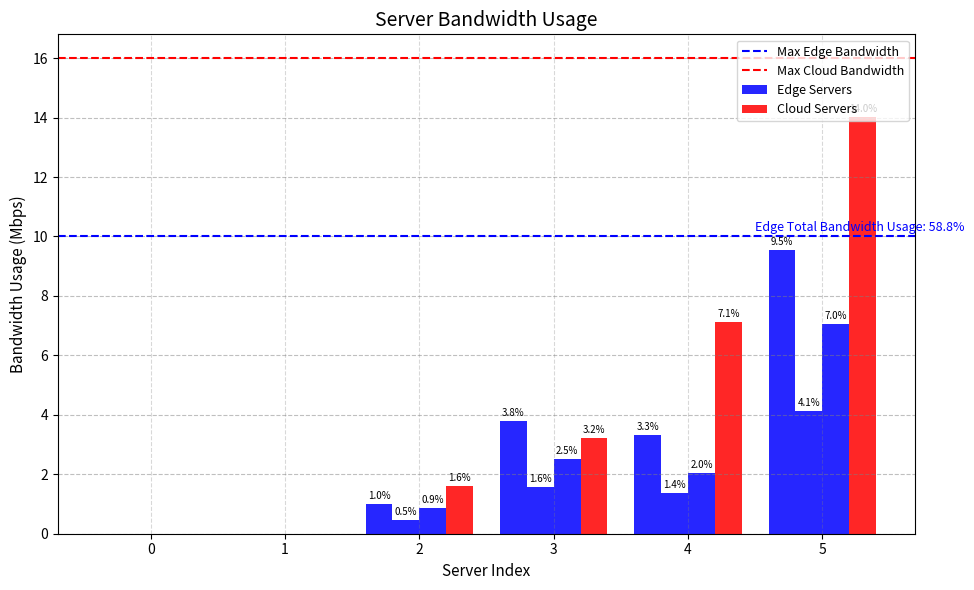

What value does the 2 series have at 5?

4.1